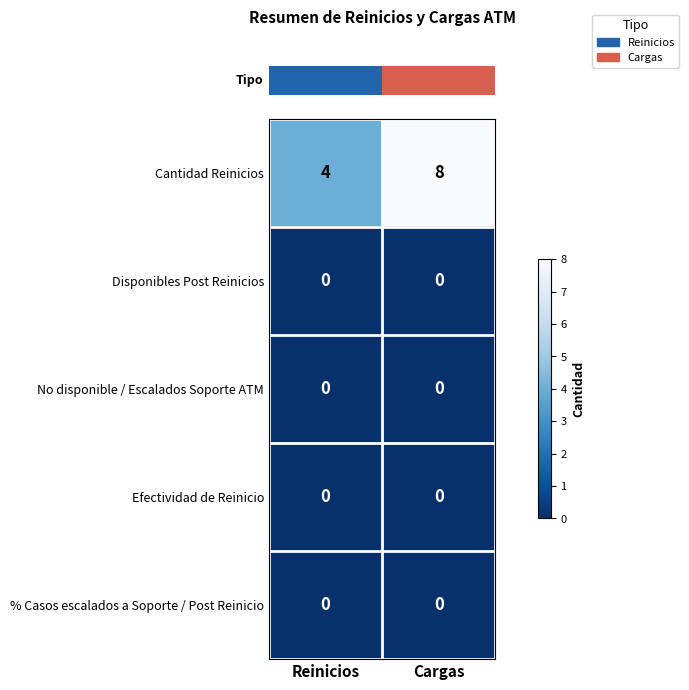

What is the greatest value displayed?

8